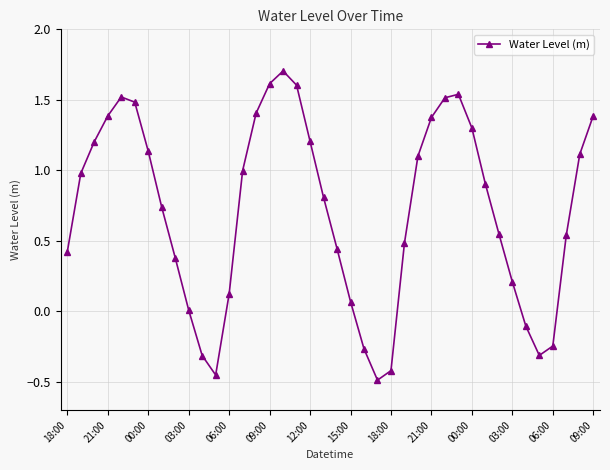

What is the value of the 40th point from the left?

1.4